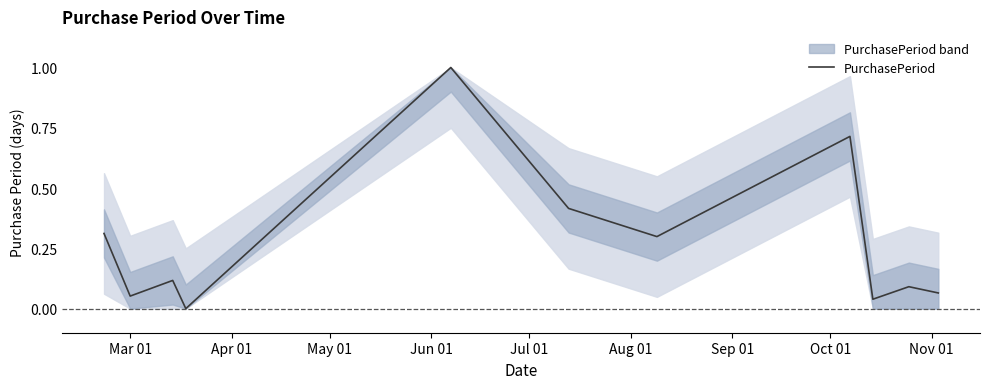

What is the maximum value for PurchasePeriod?

1.0